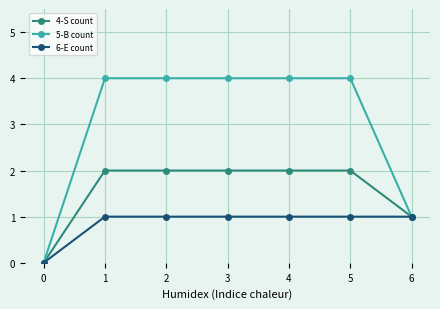

How many 6-E count values are between 1 and 2?

6